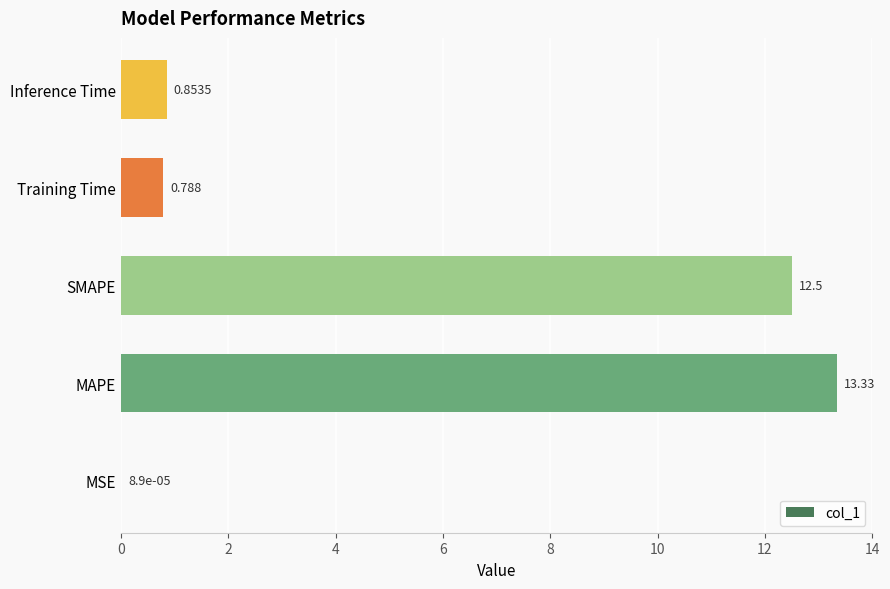

Which has a higher value, Inference Time or Training Time?

Inference Time